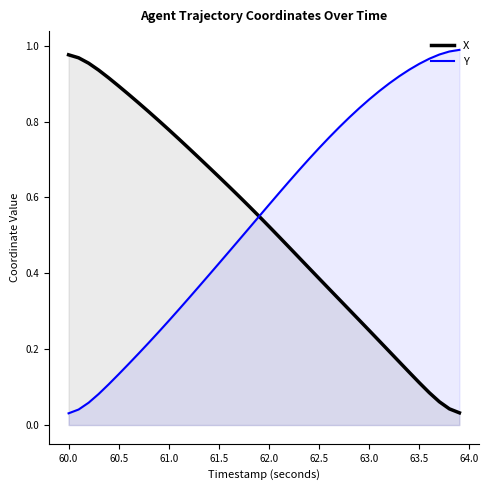

What is the maximum value for X?

1.0